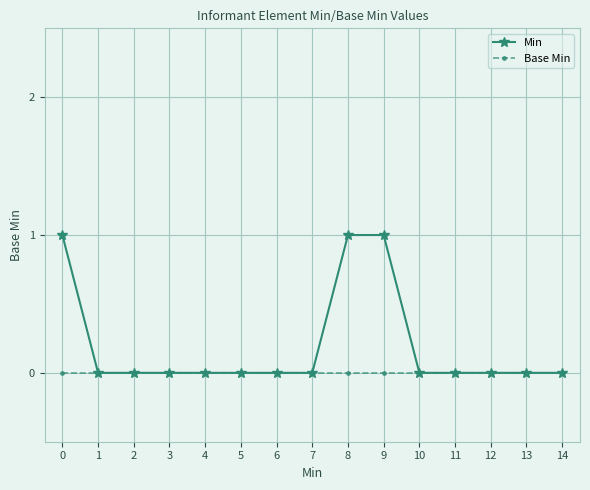

The value of Min at 14 is 0. True or false?

True